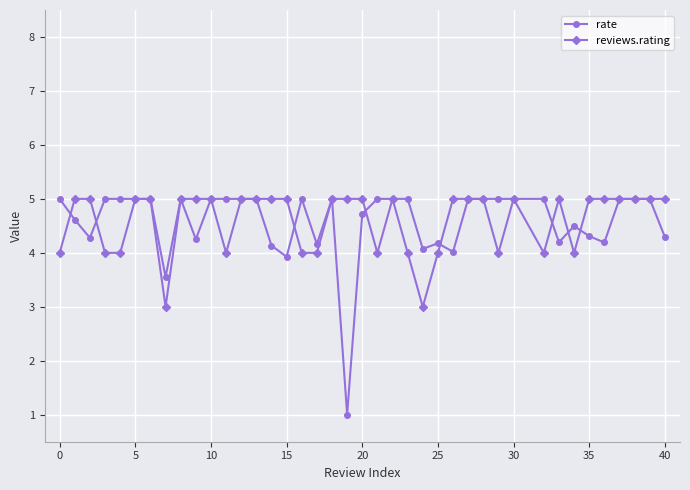

What is the maximum value for rate?

5.0